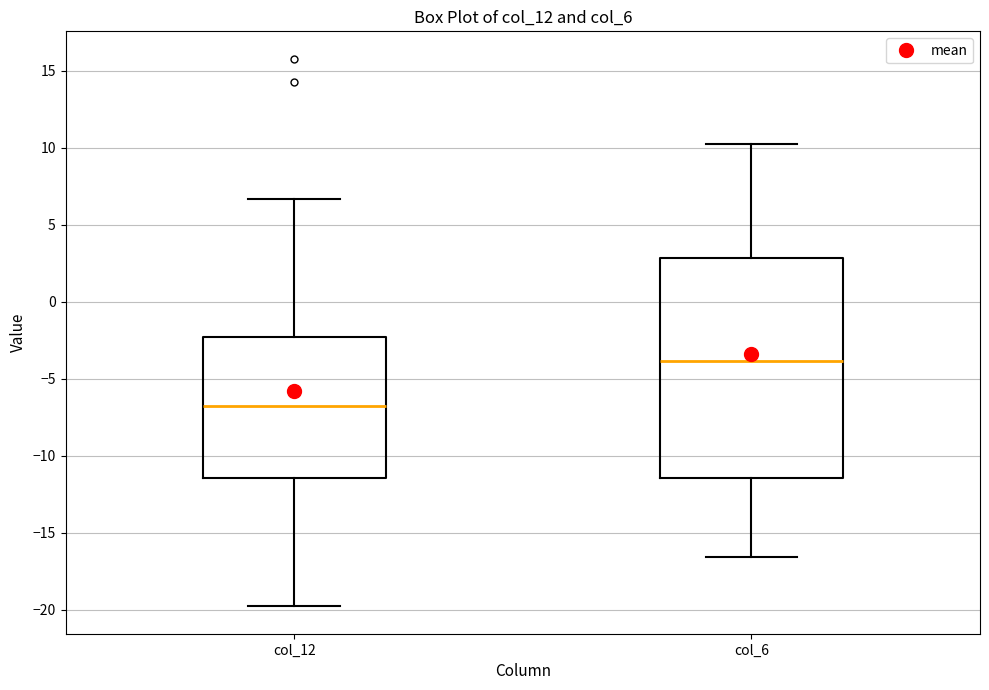

Which box has the lowest median line?

col_12